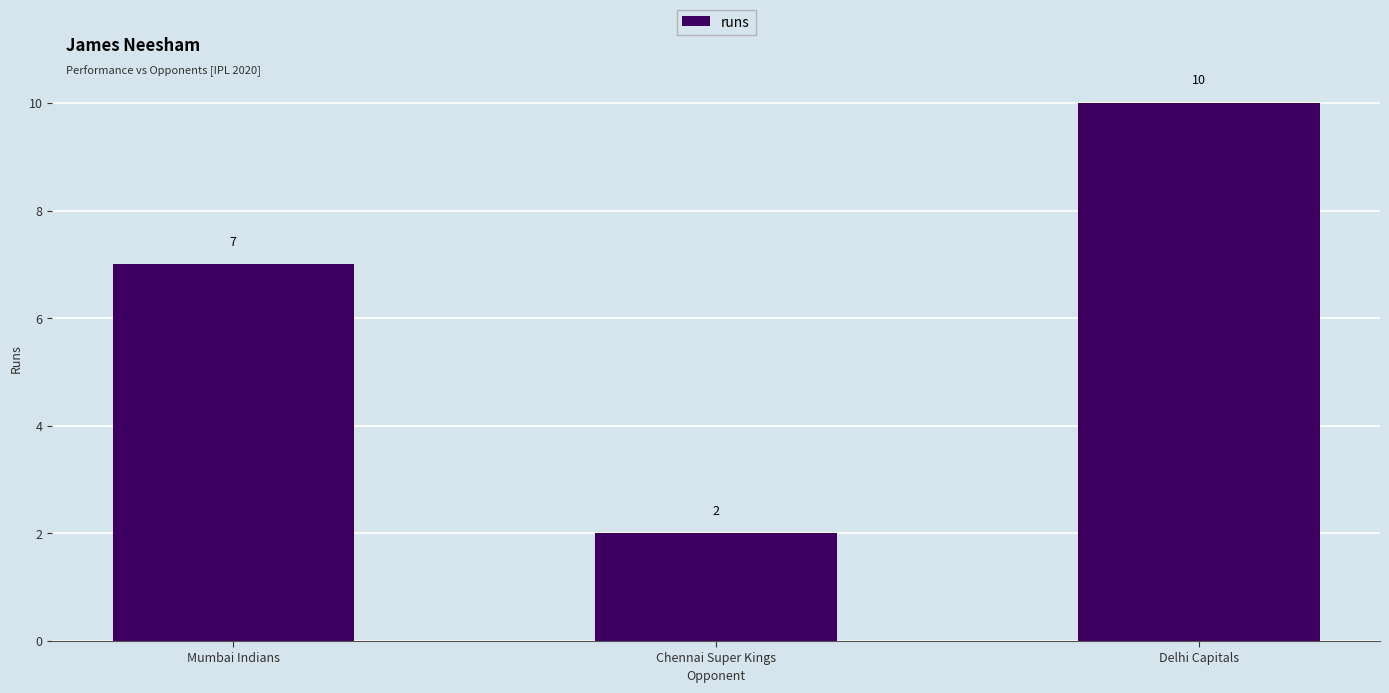

What is the value of the 3rd bar from the left?

10